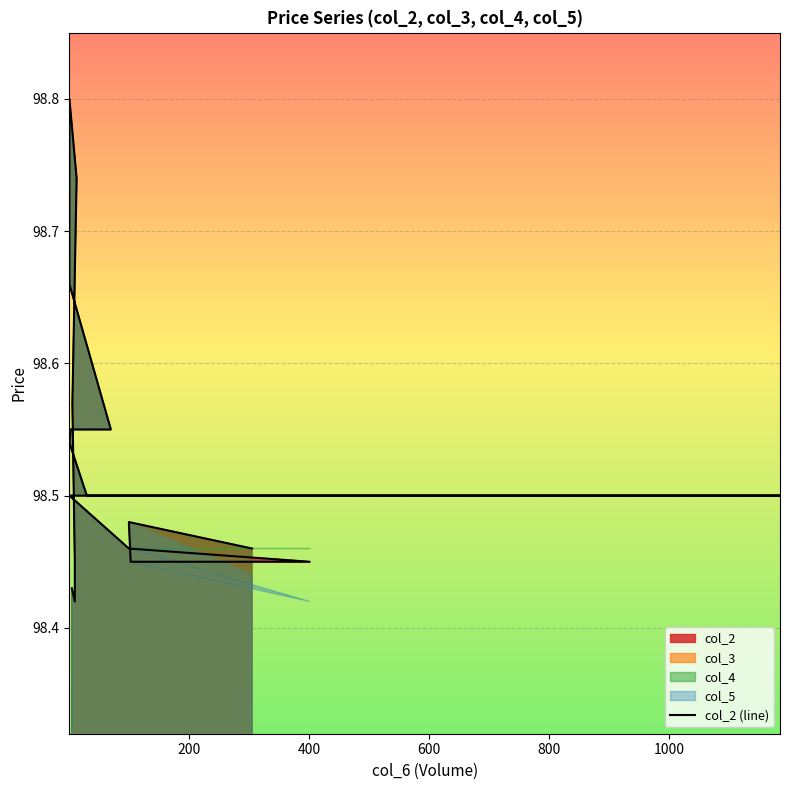

True or false: there are more than 0 points higher than both neighbors.

True